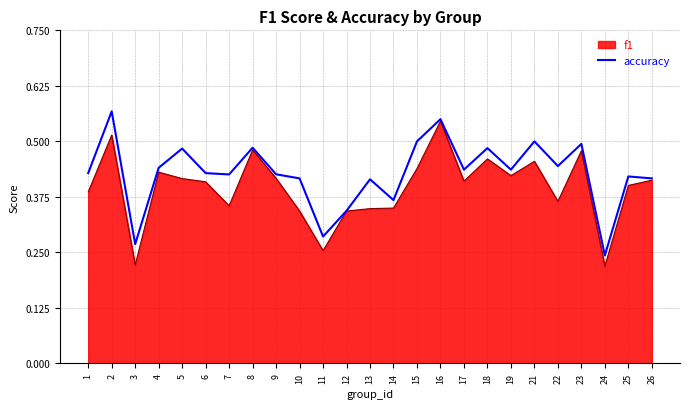

The value of f1 at 15 is 0.4. True or false?

True